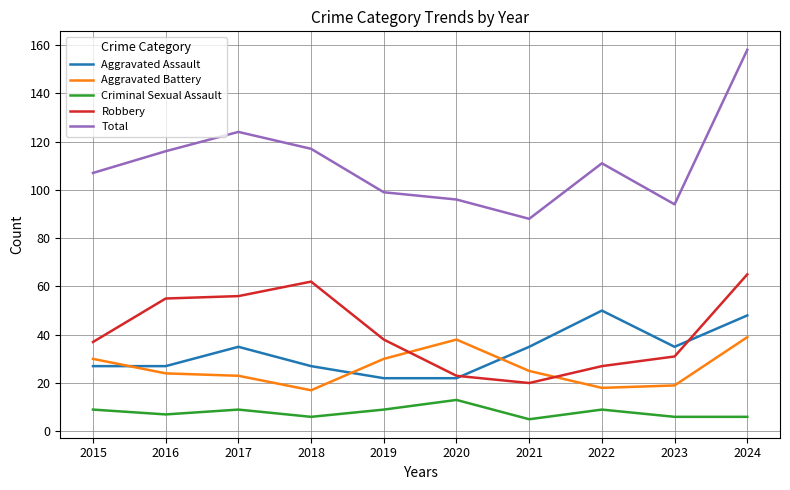

True or false: Aggravated Assault and Criminal Sexual Assault intersect in this chart.

False